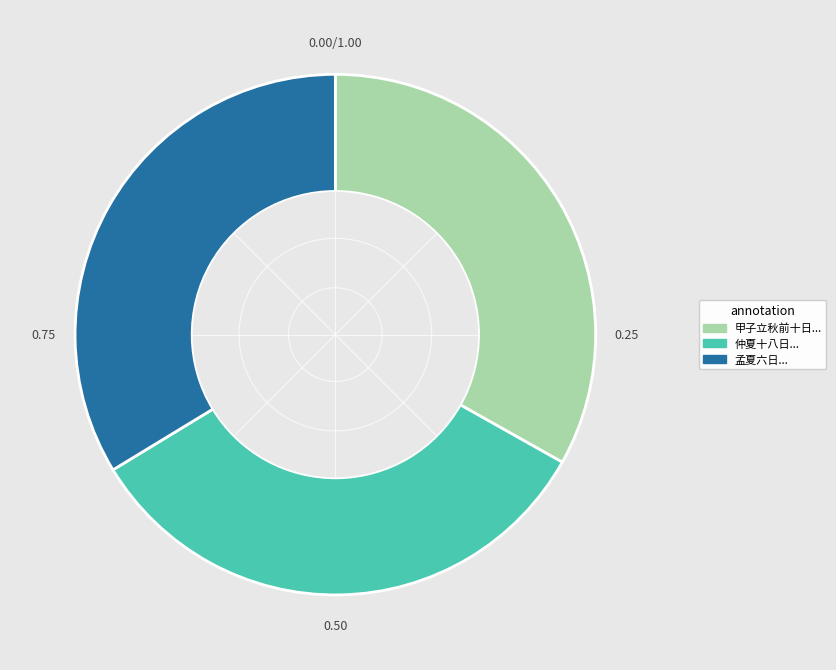

Which has a higher value, 孟夏六日... or 仲夏十八日...?

孟夏六日...